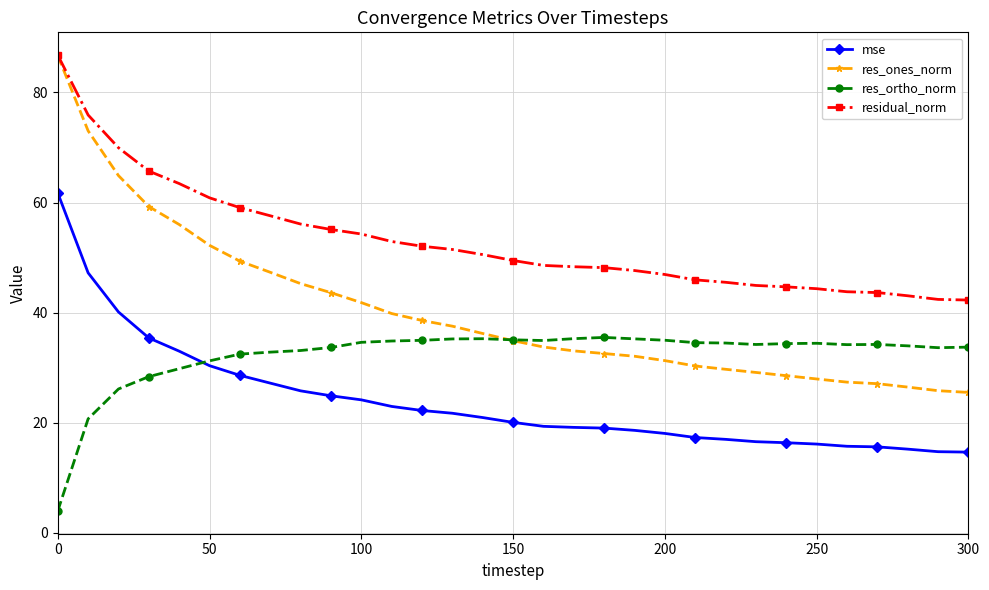

How many data points in mse are less than 20?

15